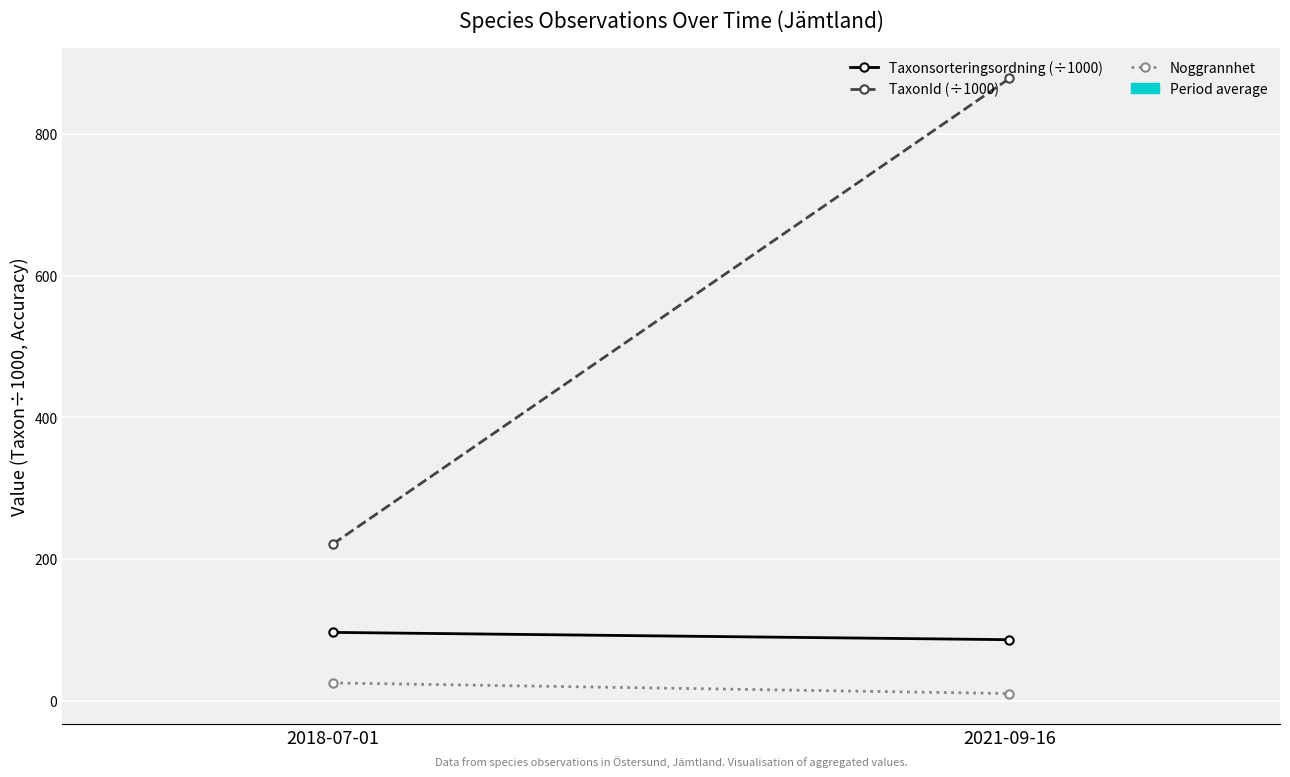

What is the total value across all series at 2018-07-01?

342.4